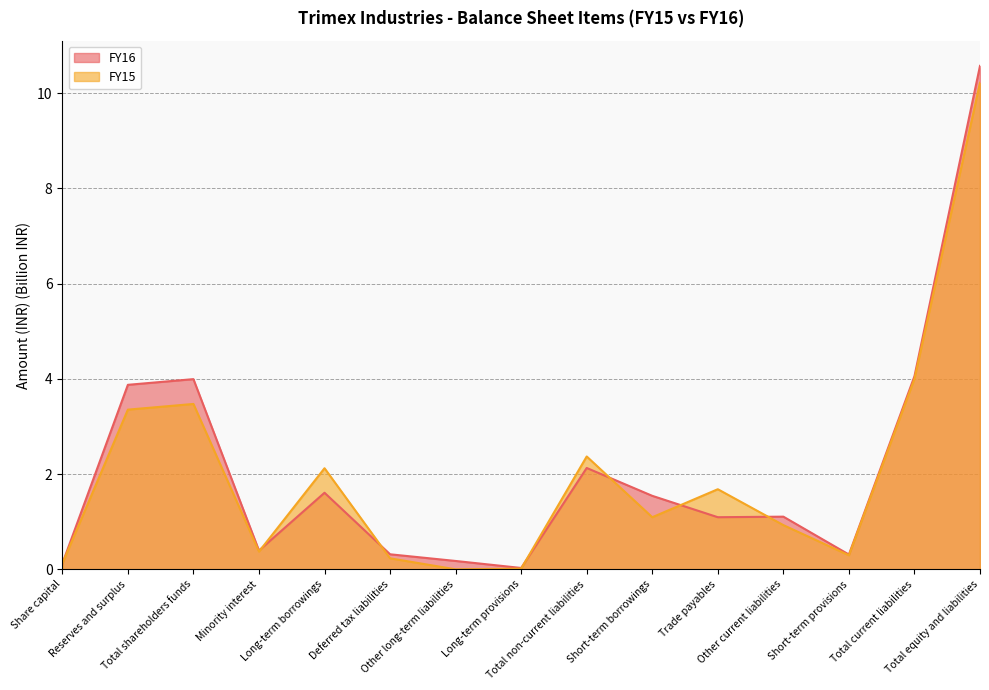

Does the chart have visible grid lines?

Yes